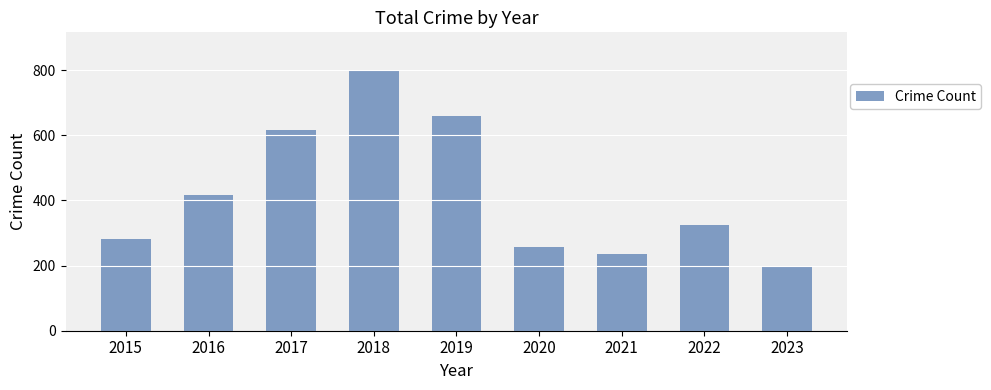

Reading right to left, transcribe all the data shown in this chart.

198	324	235	257	660	797	617	416	282